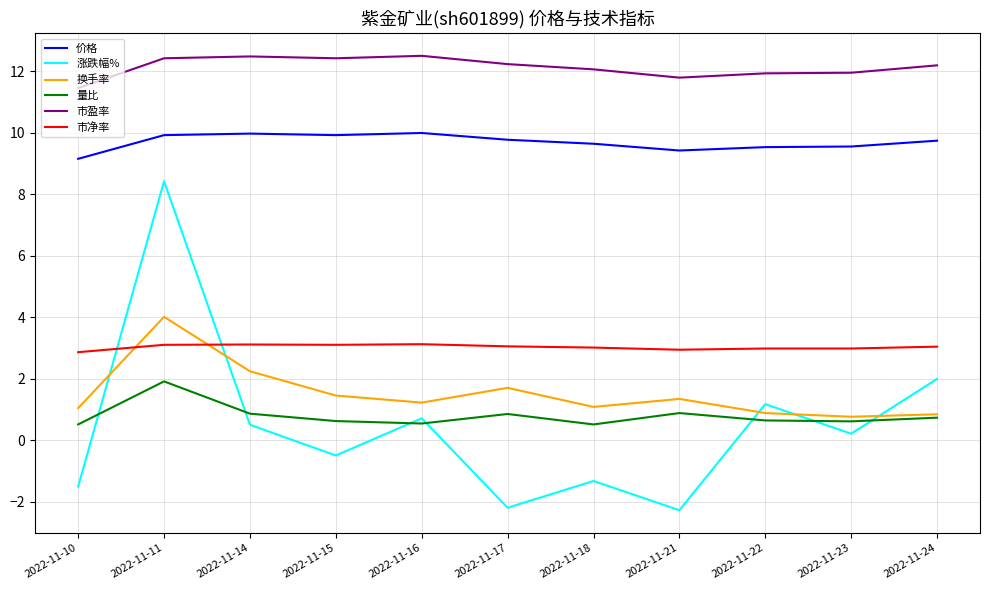

Rank the series by their maximum value, from lowest to highest.

量比, 市净率, 换手率, 涨跌幅%, 价格, 市盈率